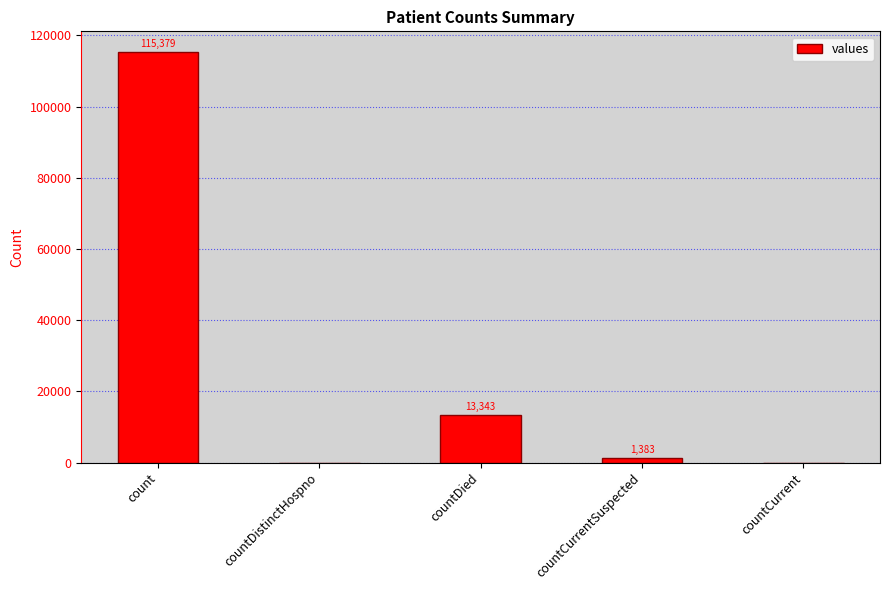

Are the bars horizontal?

No